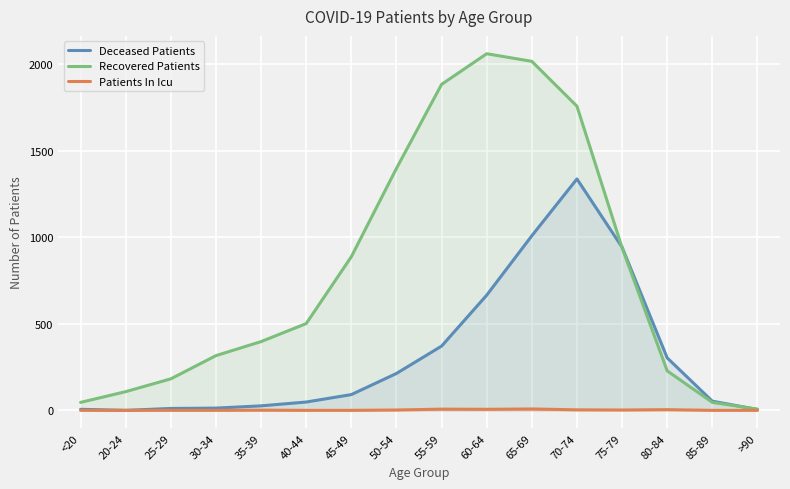

List the series in order of their peak value, highest first.

Recovered Patients, Deceased Patients, Patients In Icu